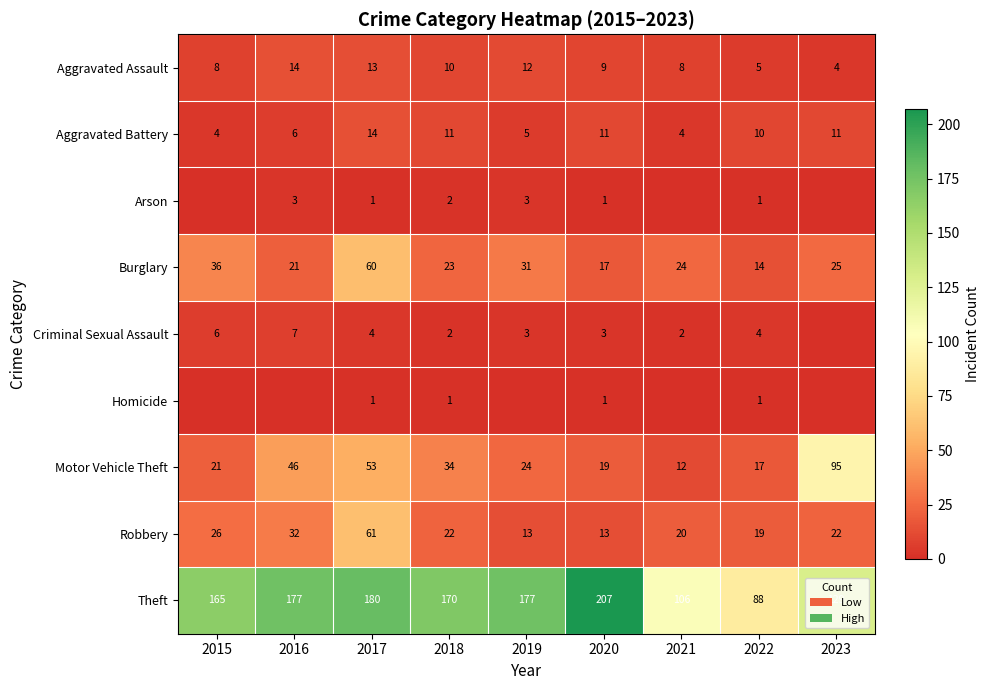

Which category has the lowest value across all series?

2015